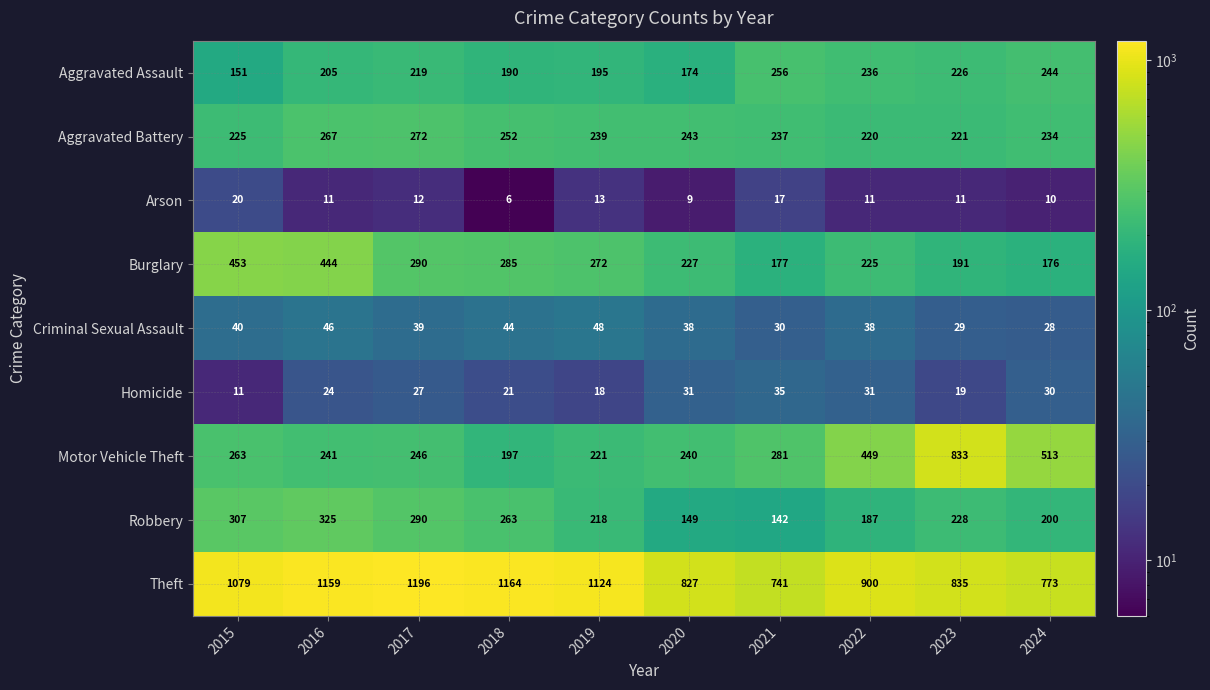

At which label is Theft closest to 968?

2022